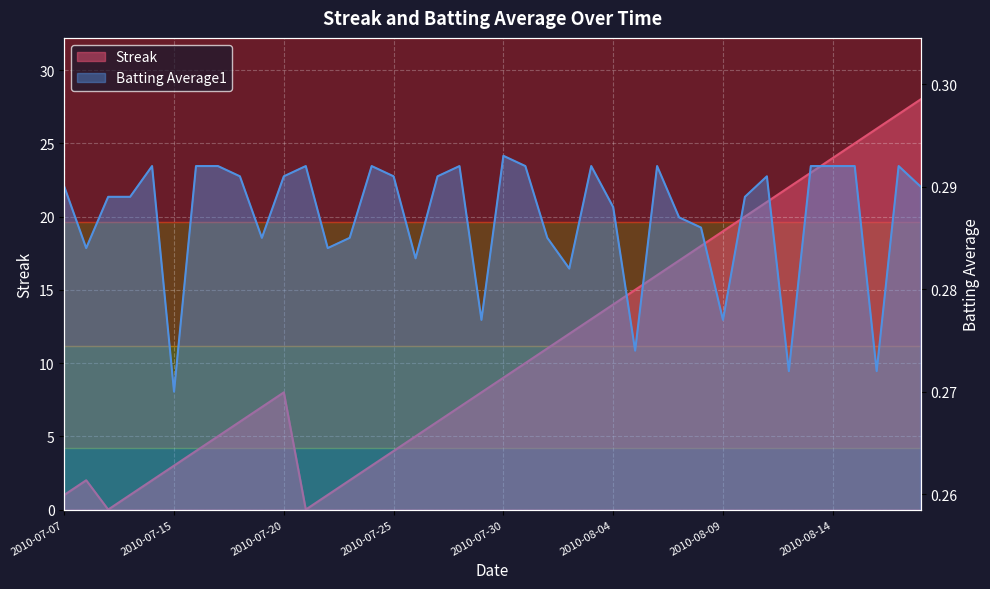

True or false: Streak and Batting Average1 cross at least once.

True